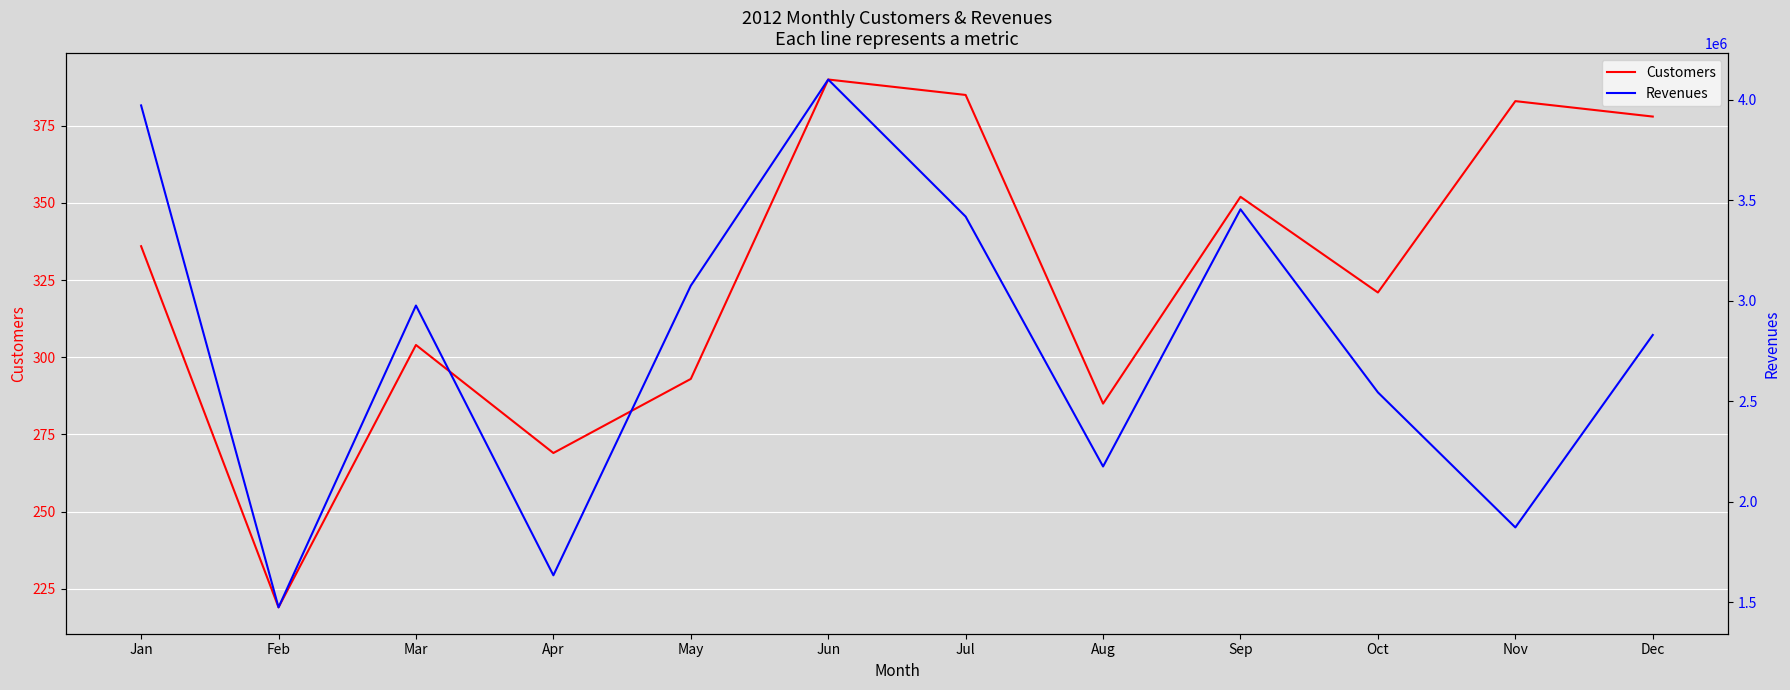

True or false: Revenues and Customers intersect in this chart.

False